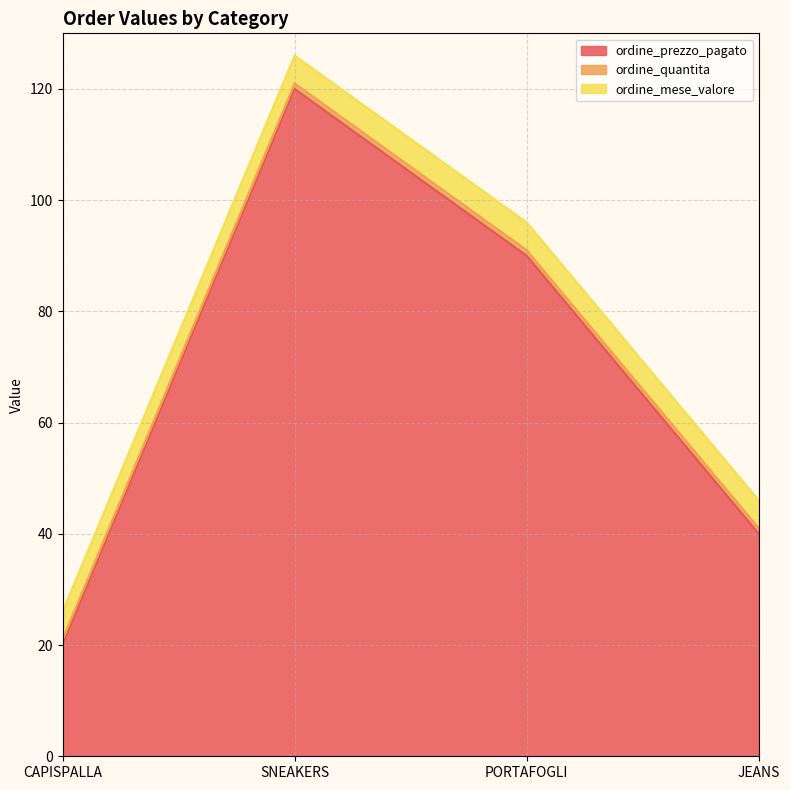

Reading right to left, extract all data points from this chart.

ordine_prezzo_pagato: JEANS=40	PORTAFOGLI=90	SNEAKERS=120	CAPISPALLA=20
ordine_quantita: JEANS=1	PORTAFOGLI=1	SNEAKERS=1	CAPISPALLA=1
ordine_mese_valore: JEANS=5	PORTAFOGLI=5	SNEAKERS=5	CAPISPALLA=5